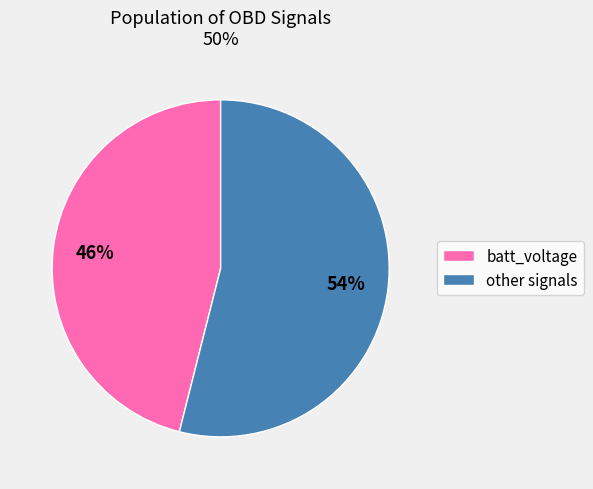

Does any single category account for the majority?

Yes